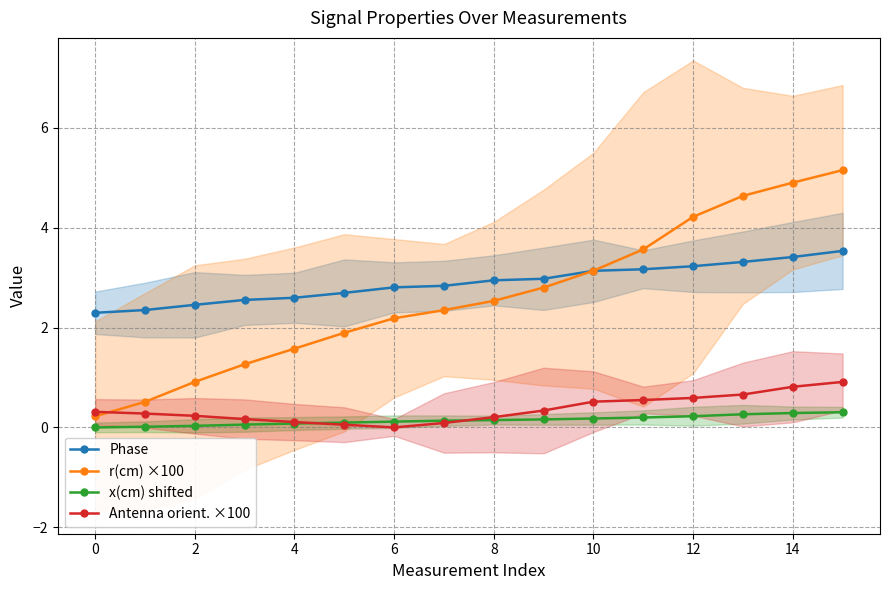

How many data points in r(cm) ×100 are less than 2?

6